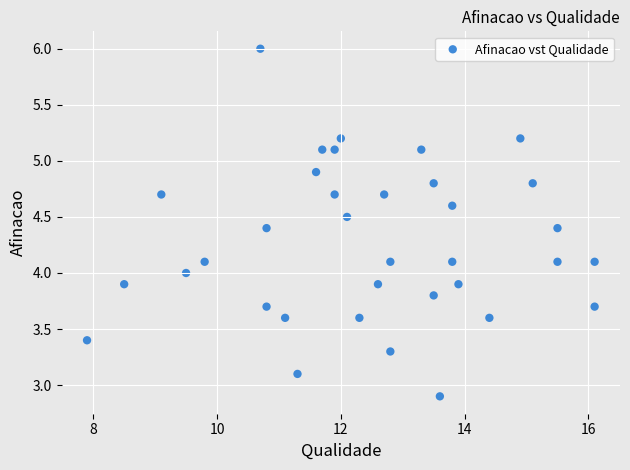

What is the range of X values (max minus min)?

8.2